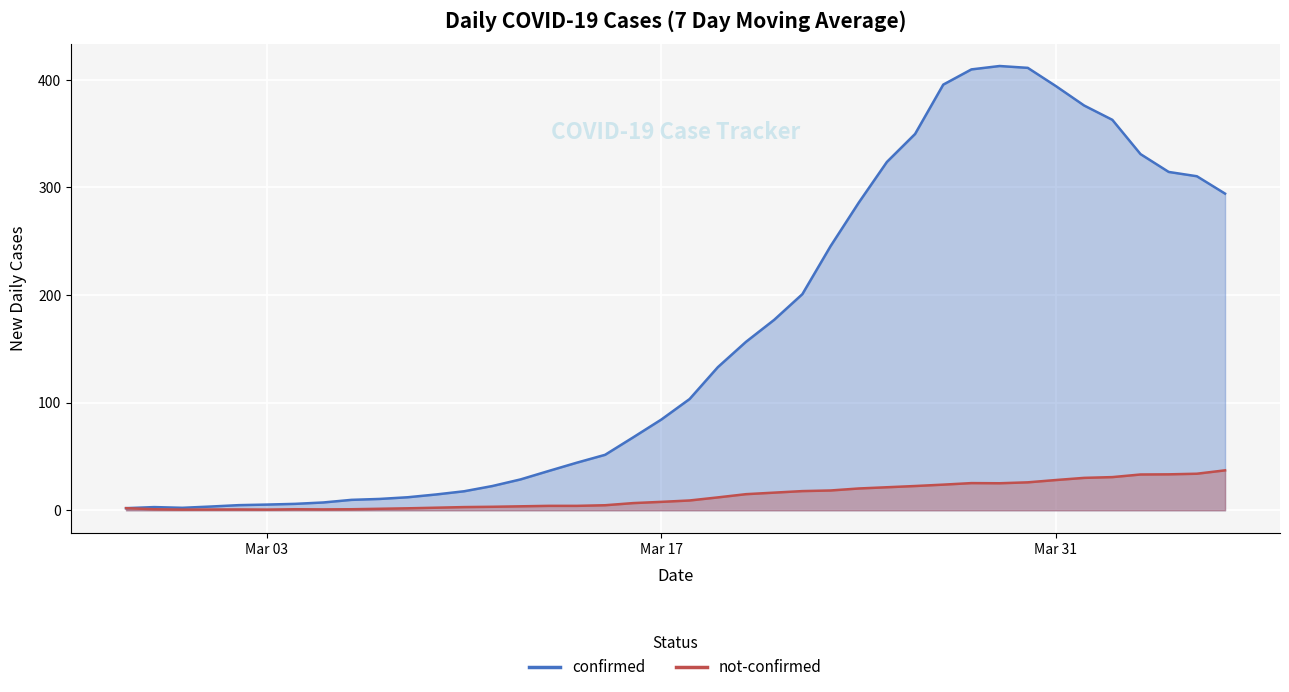

Rank the series by their average value, from highest to lowest.

confirmed, not-confirmed